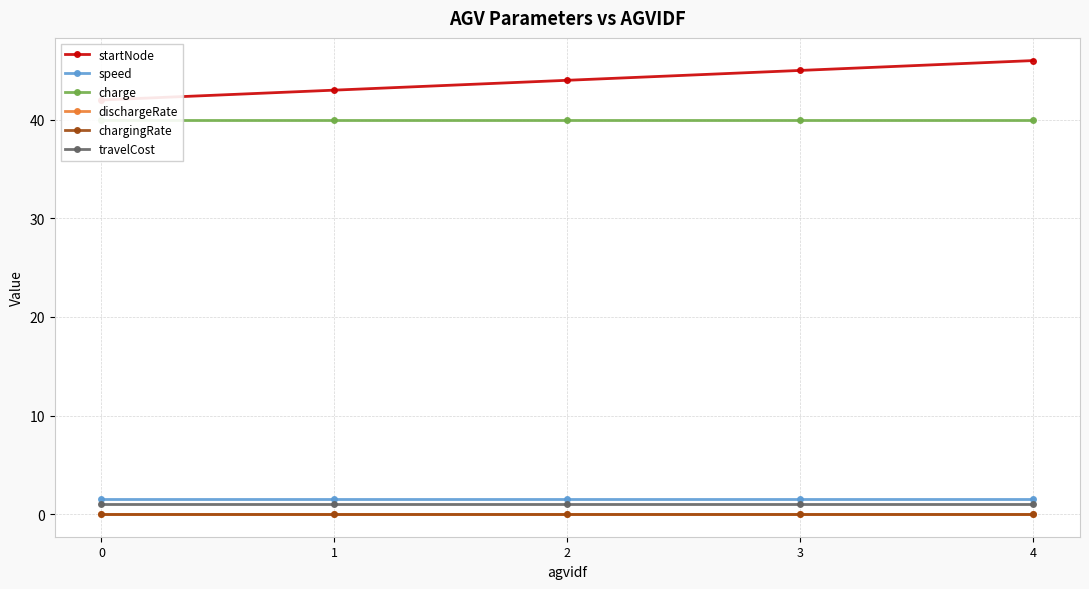

What is the total value across all series at 3?

87.5